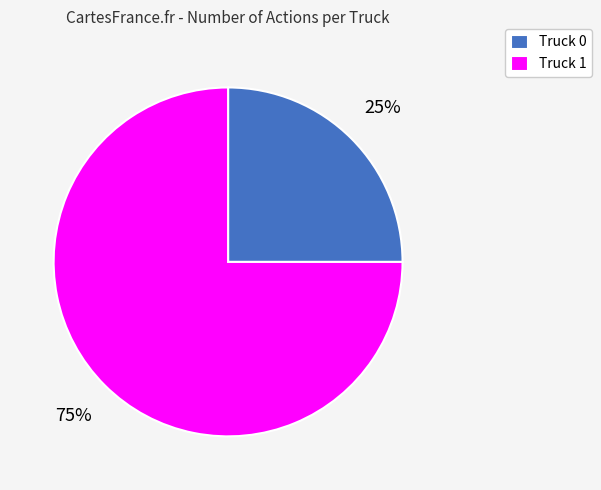

To the nearest percent, what is the combined percentage of Truck 0 and Truck 1?

100%